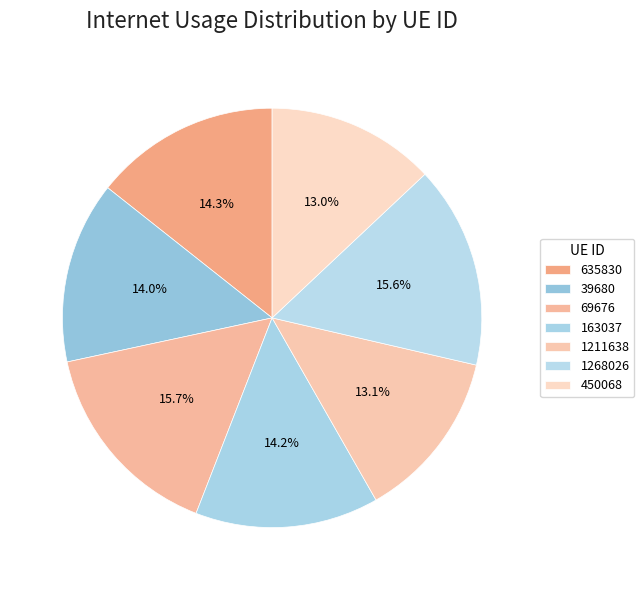

Does 39680 represent more than half of the total?

No